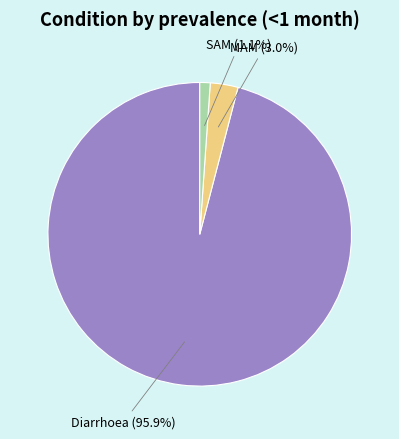

Which category has the biggest portion of the pie?

Diarrhoea